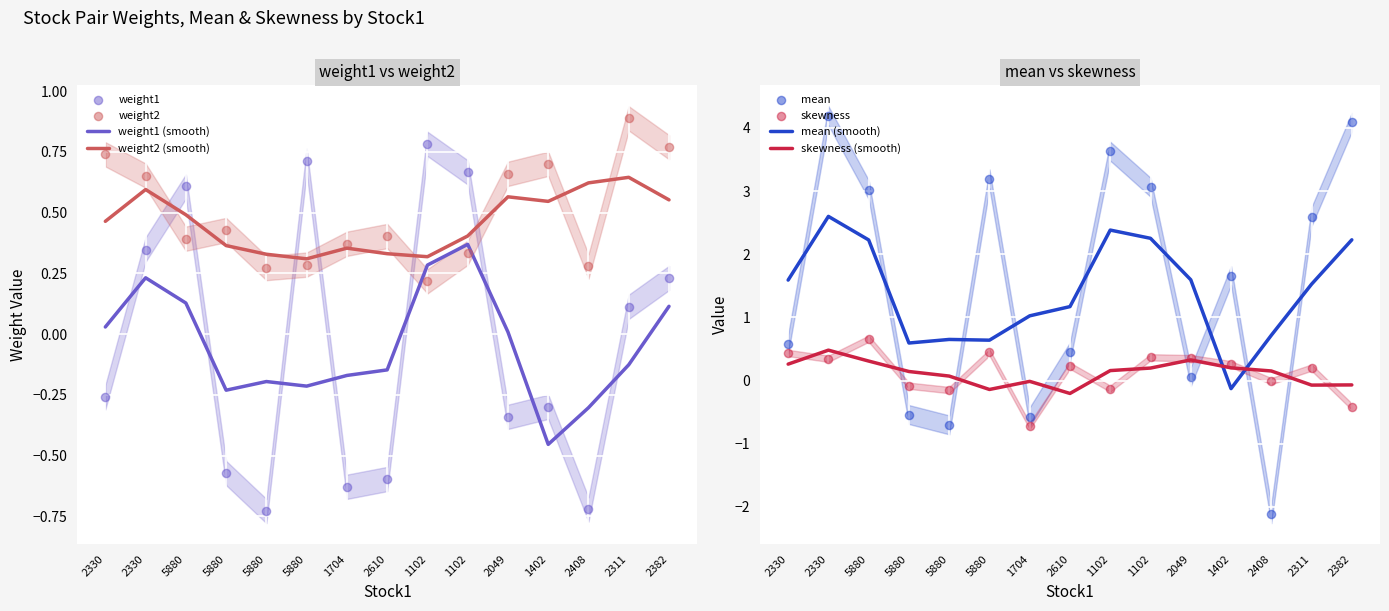

What is the total value across all series at 5880?

4.7